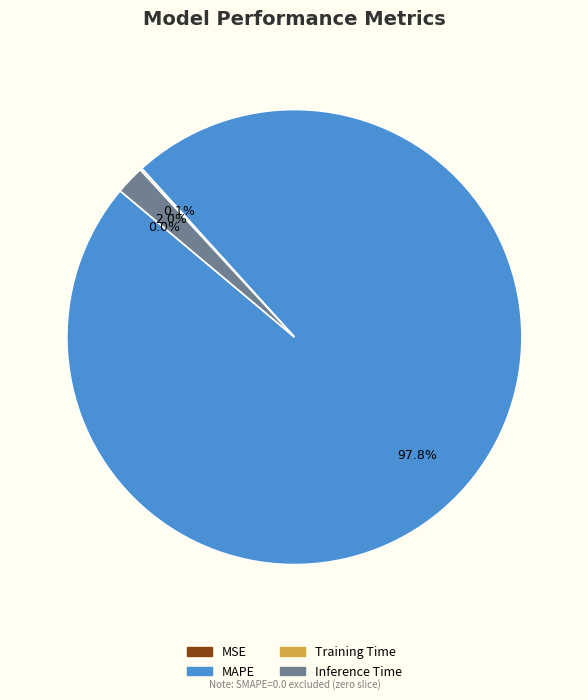

Does any single category account for the majority?

Yes